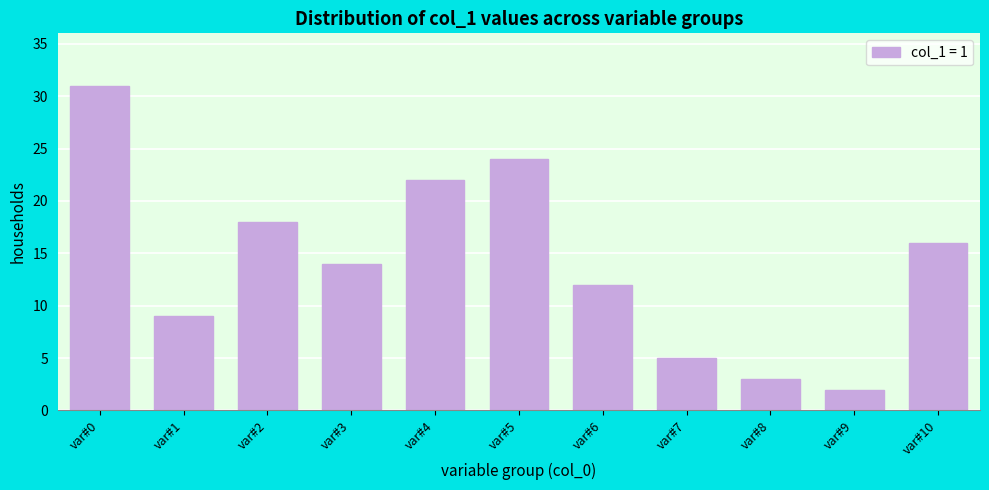

Reading left to right, transcribe all the data shown in this chart.

var#0=31	var#1=9	var#2=18	var#3=14	var#4=22	var#5=24	var#6=12	var#7=5	var#8=3	var#9=2	var#10=16